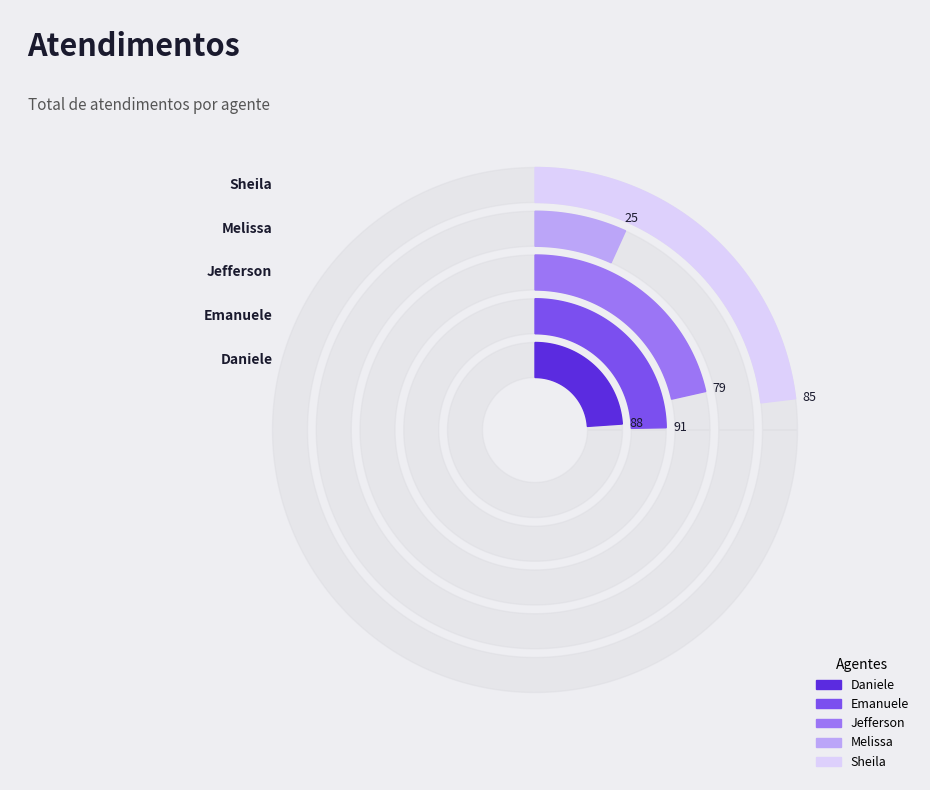

How many slices are in this pie chart?

5